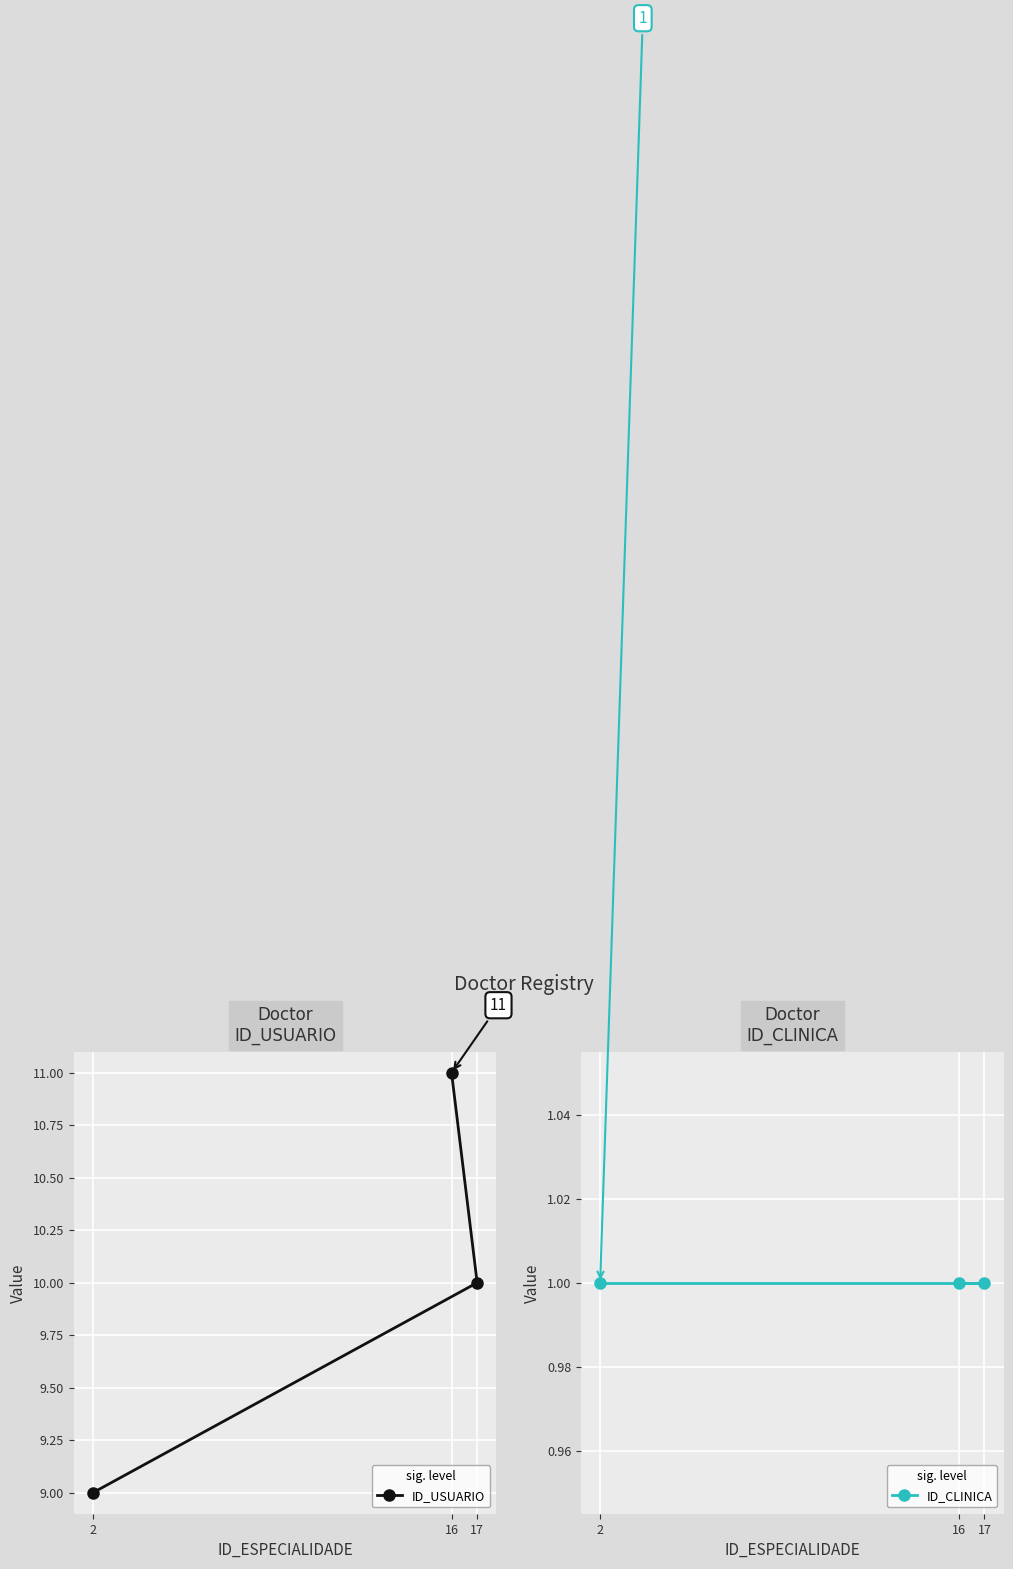

Reading right to left, list all the values displayed in this chart.

ID_USUARIO: 17=10	16=11	2=9
ID_CLINICA: 17=1	16=1	2=1